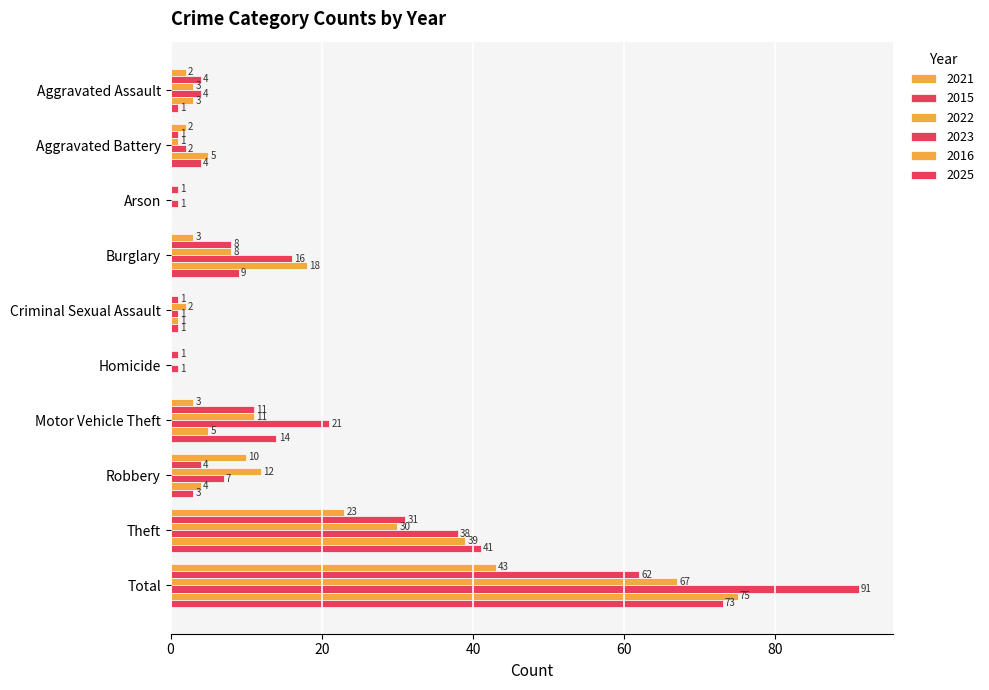

Count the number of data series in this chart.

6